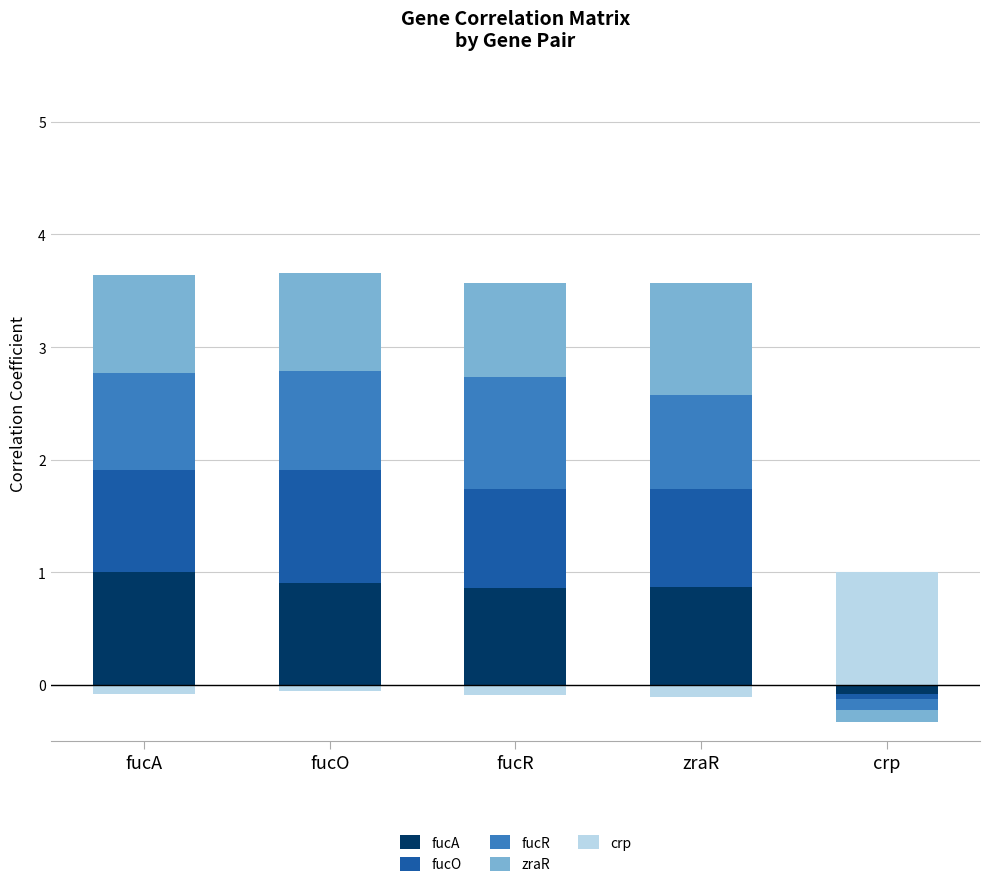

What is the label of the 1st bar from the left?

fucA